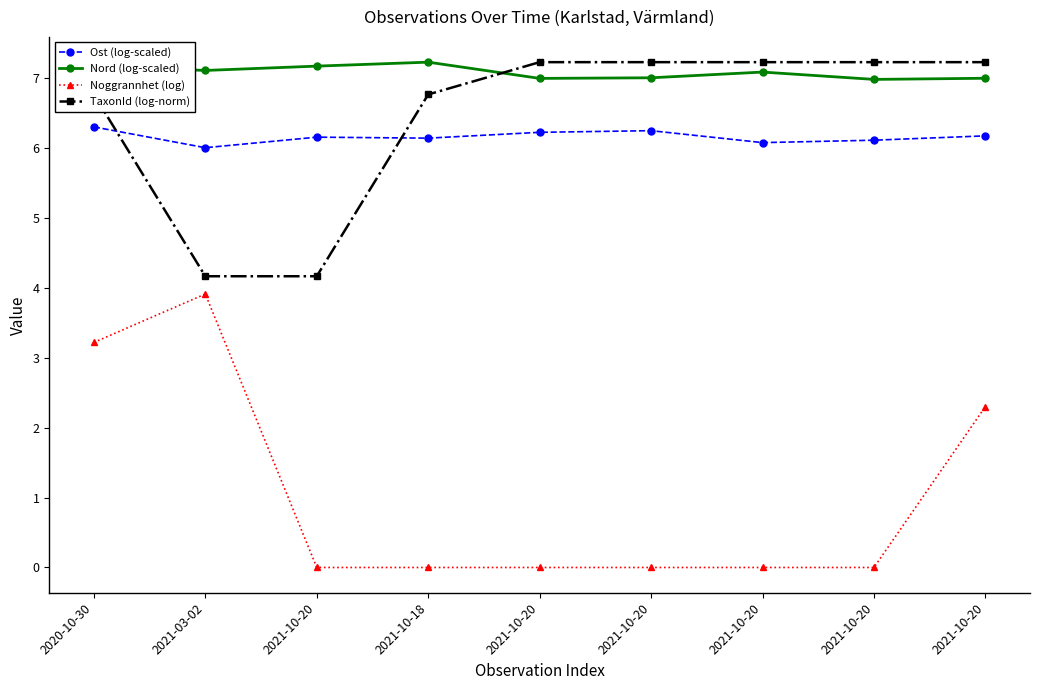

Which series ends up on top after the final intersection of TaxonId (log-norm) and Ost (log-scaled)?

TaxonId (log-norm)